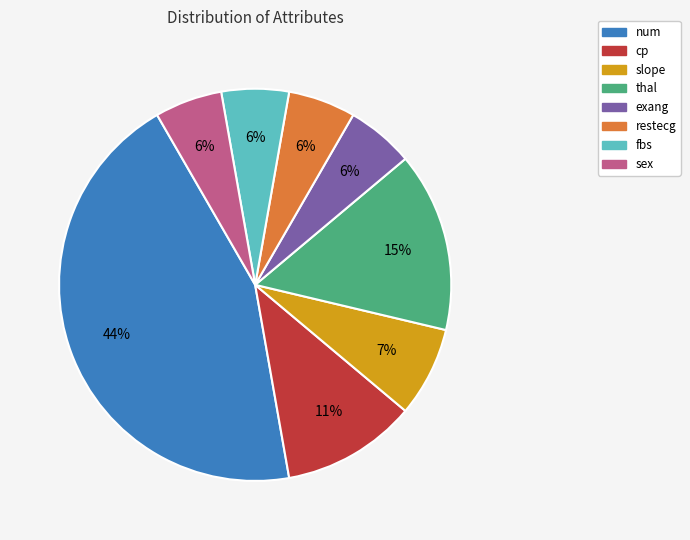

Count the number of slices in the pie.

8